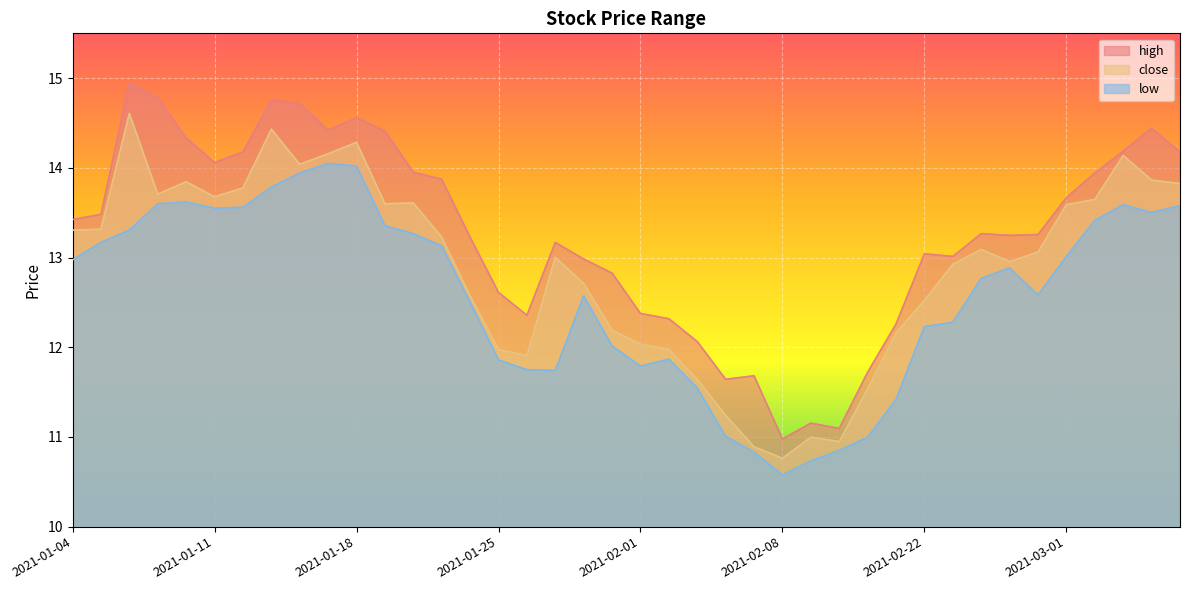

At how many categories does at least one series exceed 12?

34